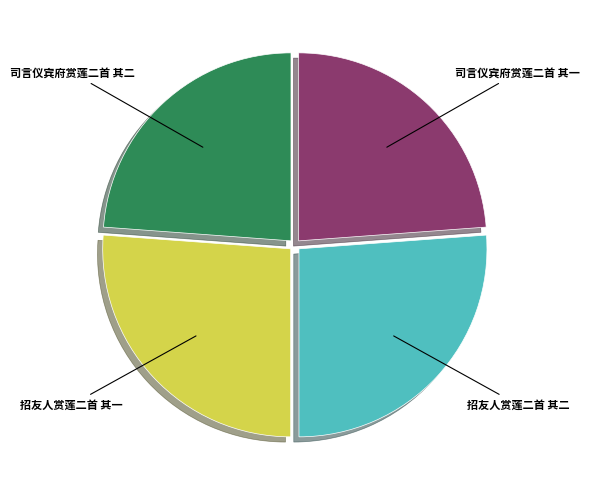

Is there a majority slice in this chart?

No